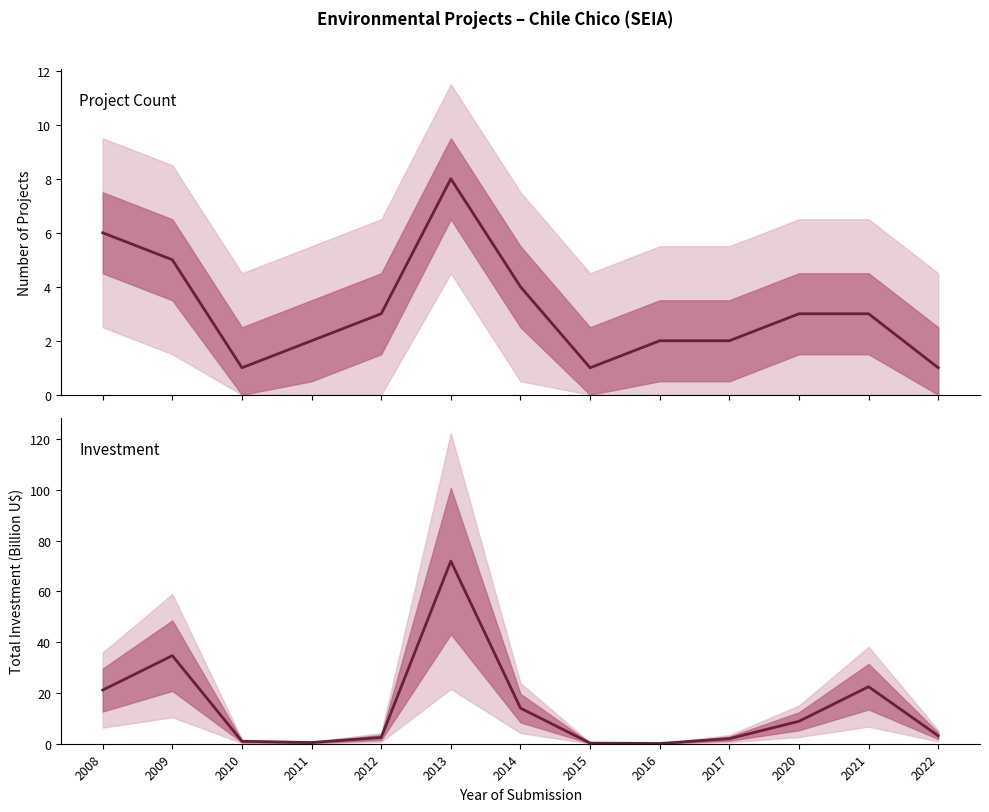

List the series in order of their overall mean, lowest first.

Count, Investment (MMU$)